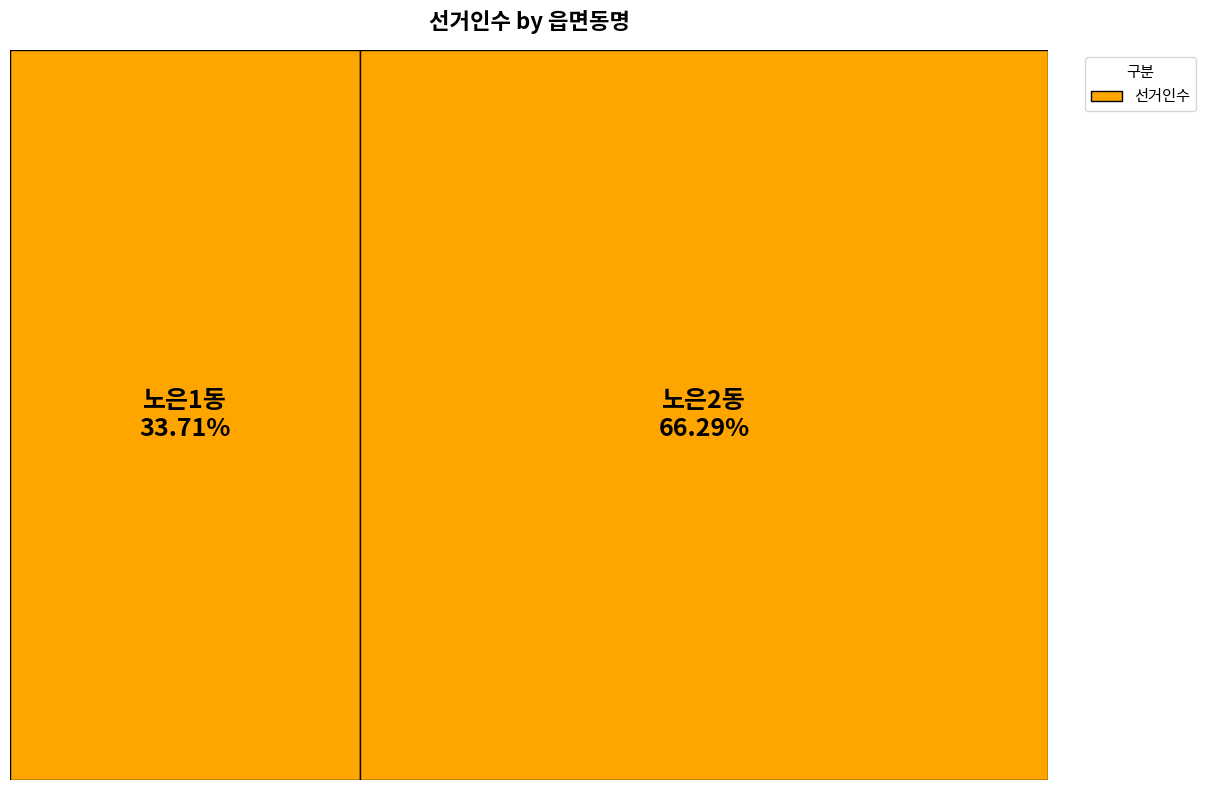

Rank the categories by value from highest to lowest.

노은2동, 노은1동